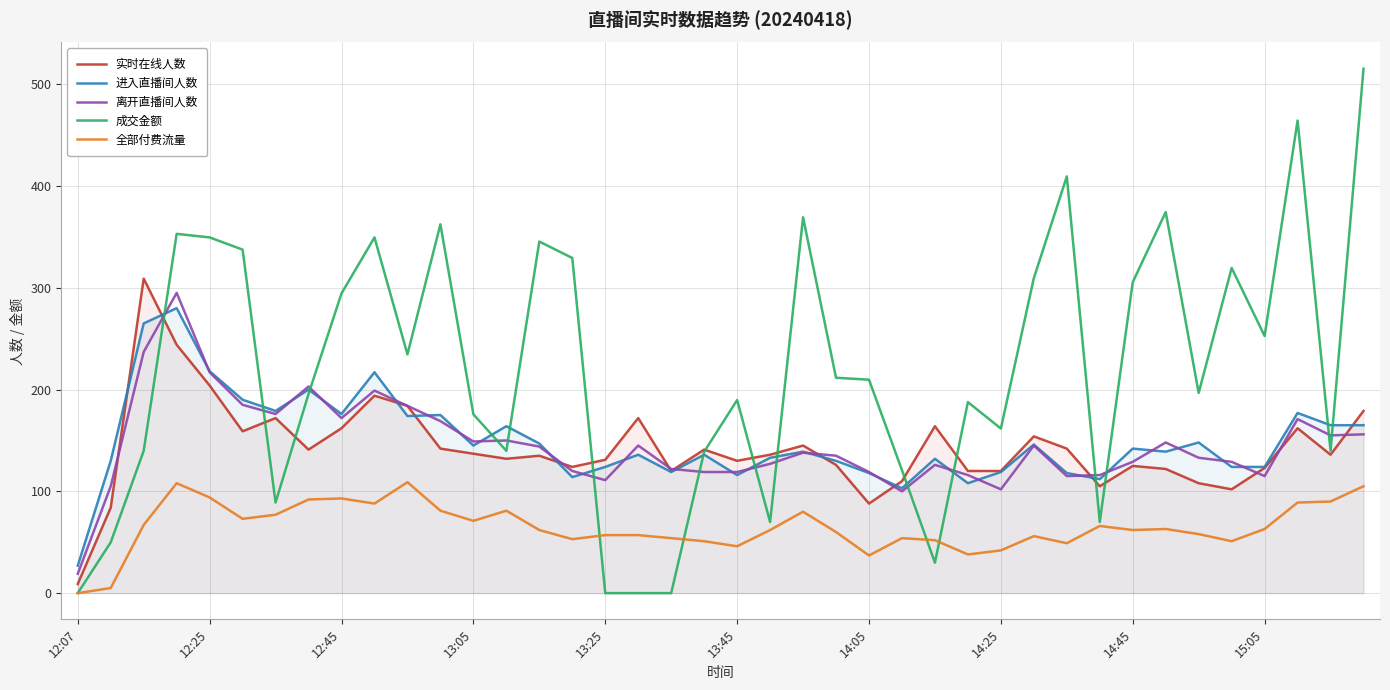

The value of 成交金额 at 12:45 is 63.1. True or false?

False